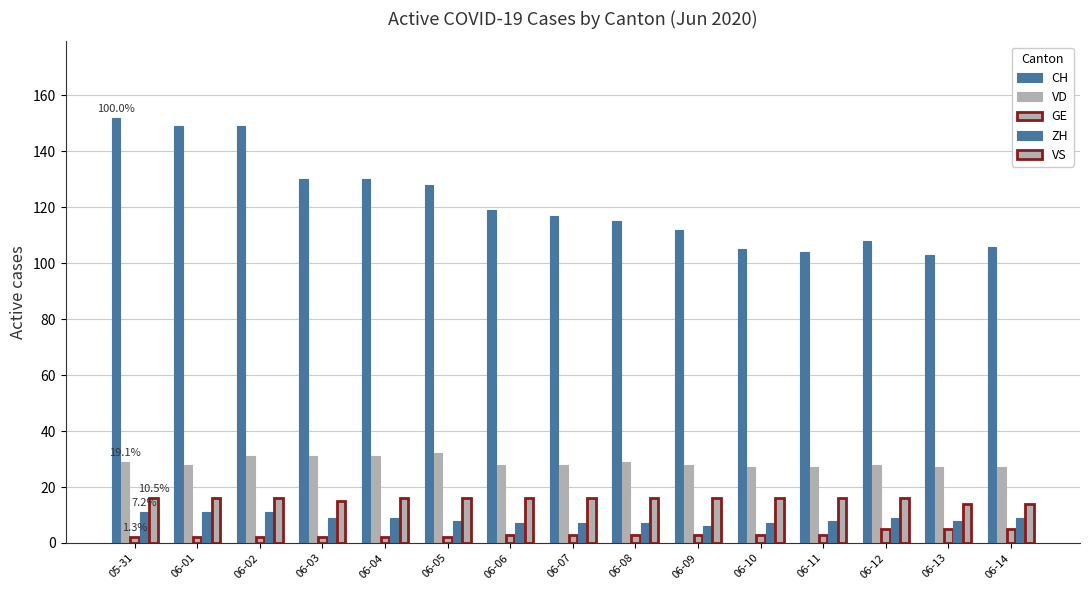

How many series are shown in this chart?

5